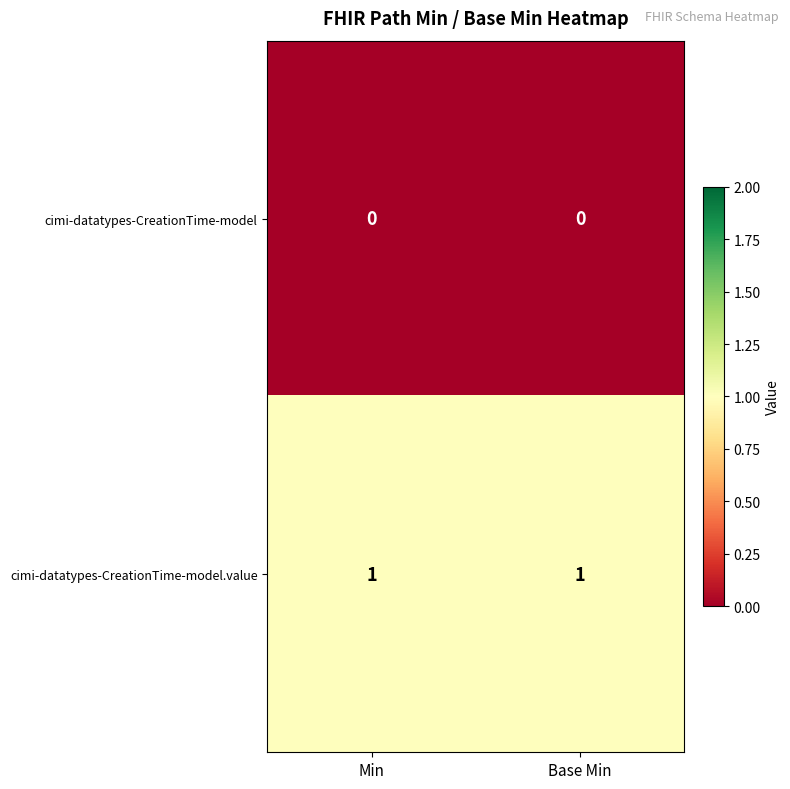

Rank the series by their maximum value, from lowest to highest.

cimi-datatypes-CreationTime-model, cimi-datatypes-CreationTime-model.value